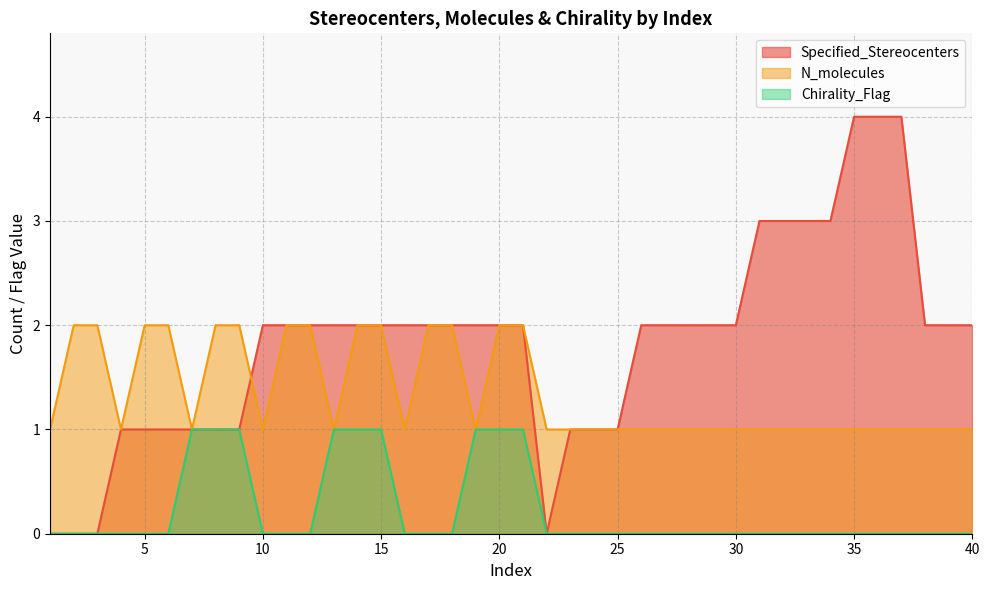

What is the spread (max minus min) of values at 13?

1